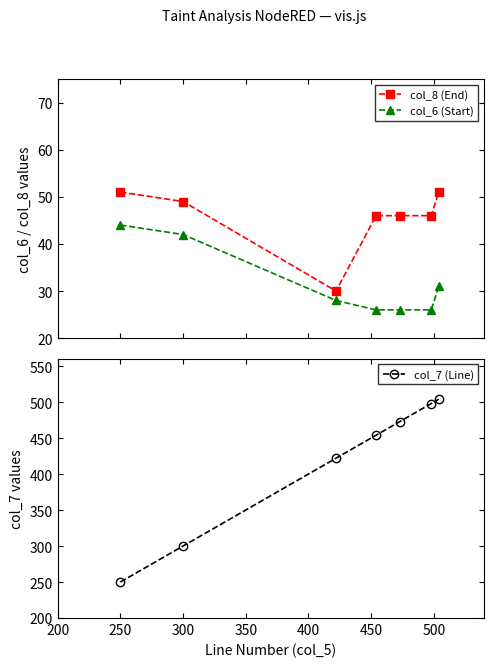

Reading left to right, what are all the values shown in this chart?

col_8 (End): 51	49	30	46	46	46	51
col_6 (Start): 44	42	28	26	26	26	31
col_7 (Line): 250	300	422	454	473	498	504